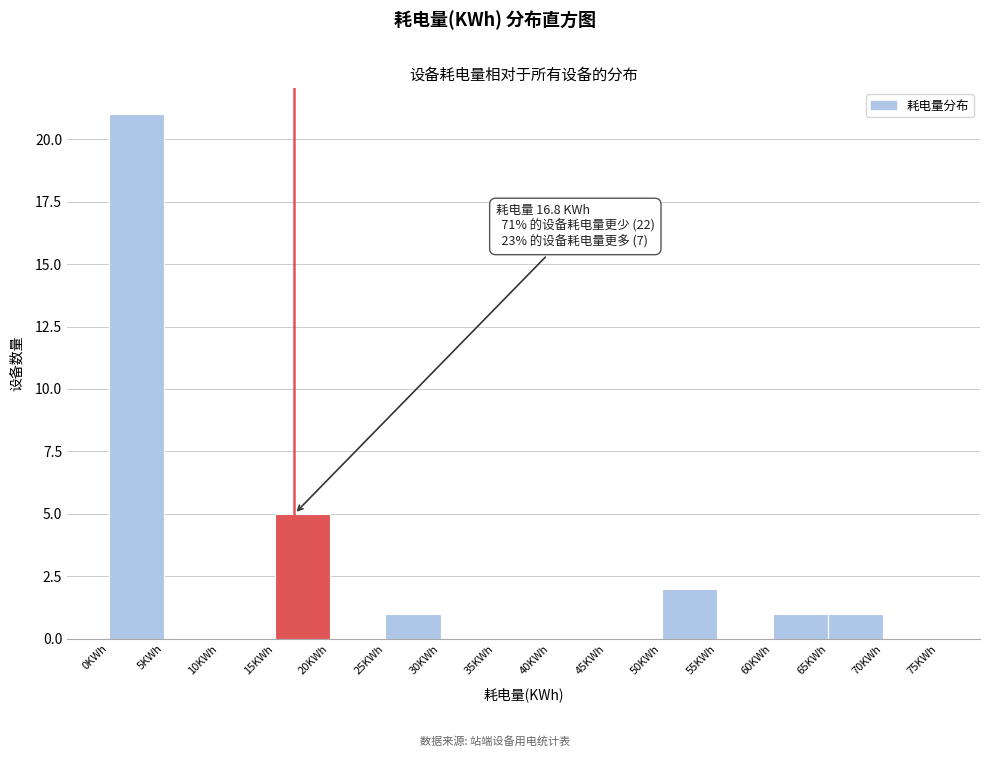

Which range on the x-axis has the tallest bar?

0 to 5